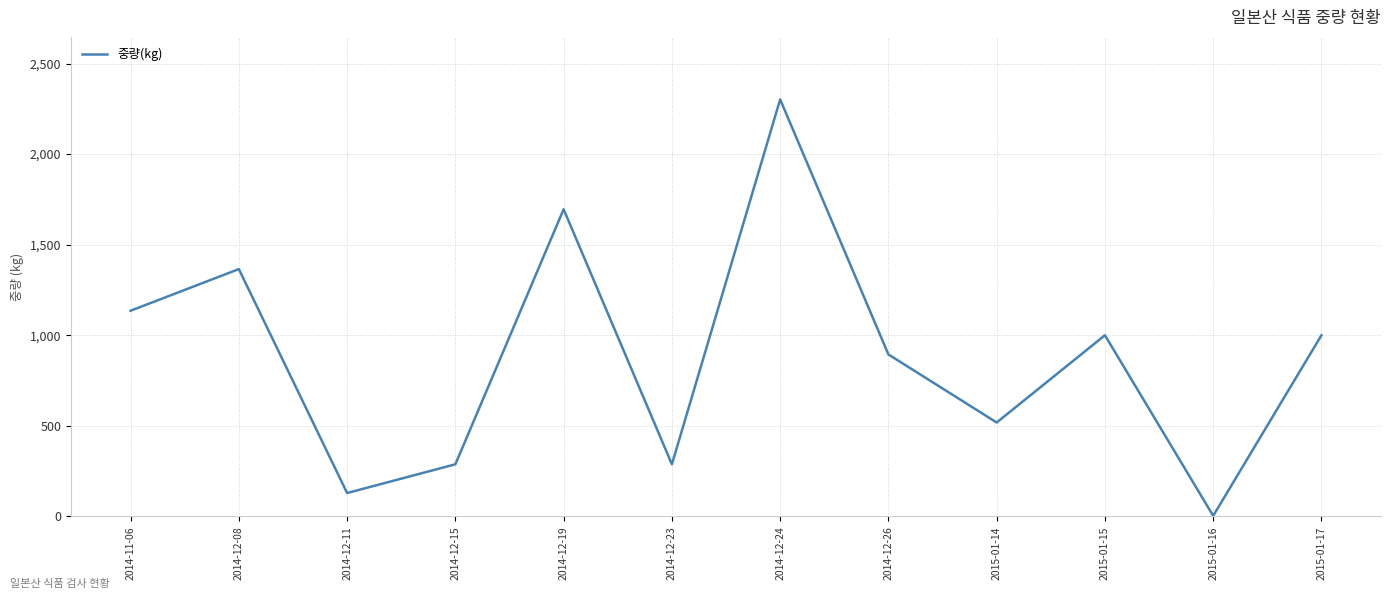

What is the greatest value displayed?

2301.7